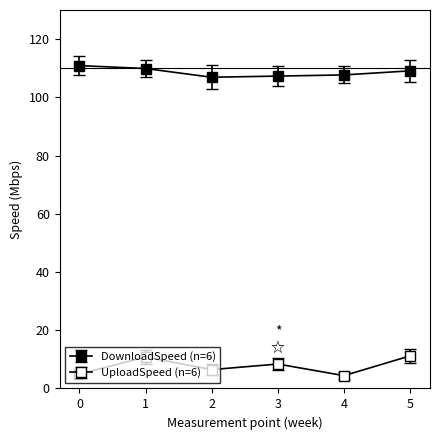

Is this an area chart (filled region under the line)?

No